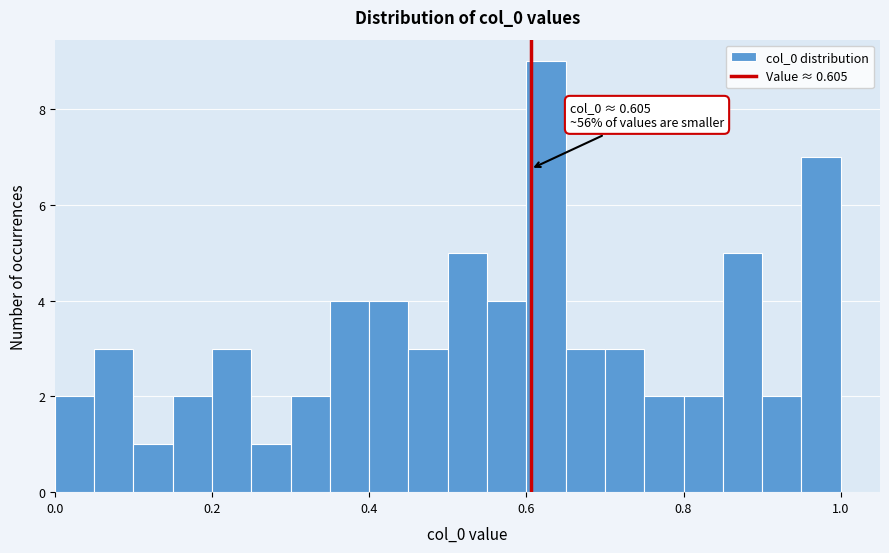

Around what value on the x-axis is the tallest bar? Give the approximate position of its centre, as read against the axis.

0.62